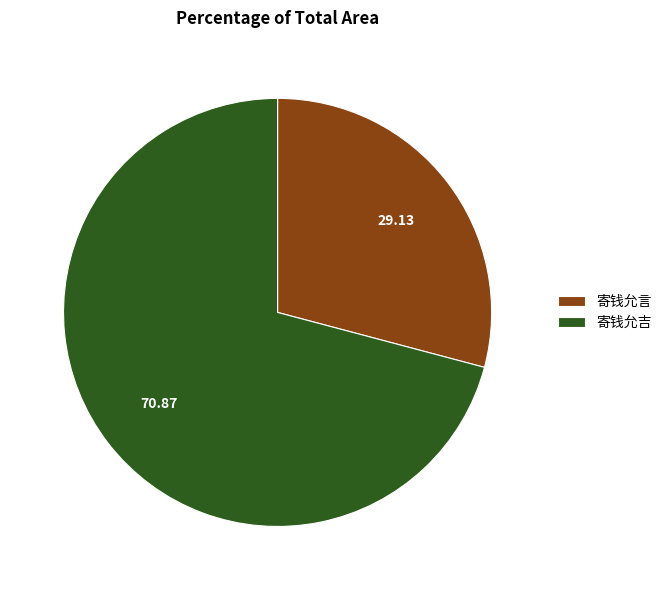

Which has a higher value, 寄钱允言 or 寄钱允吉?

寄钱允吉